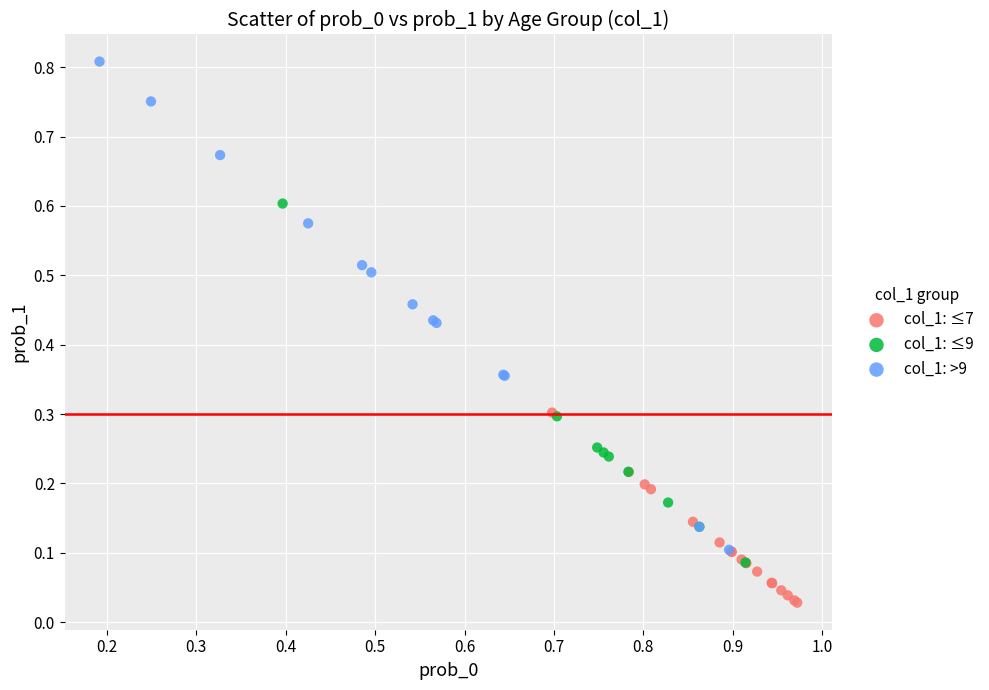

Which series has the largest Y range (max minus min)?

col_1: >9